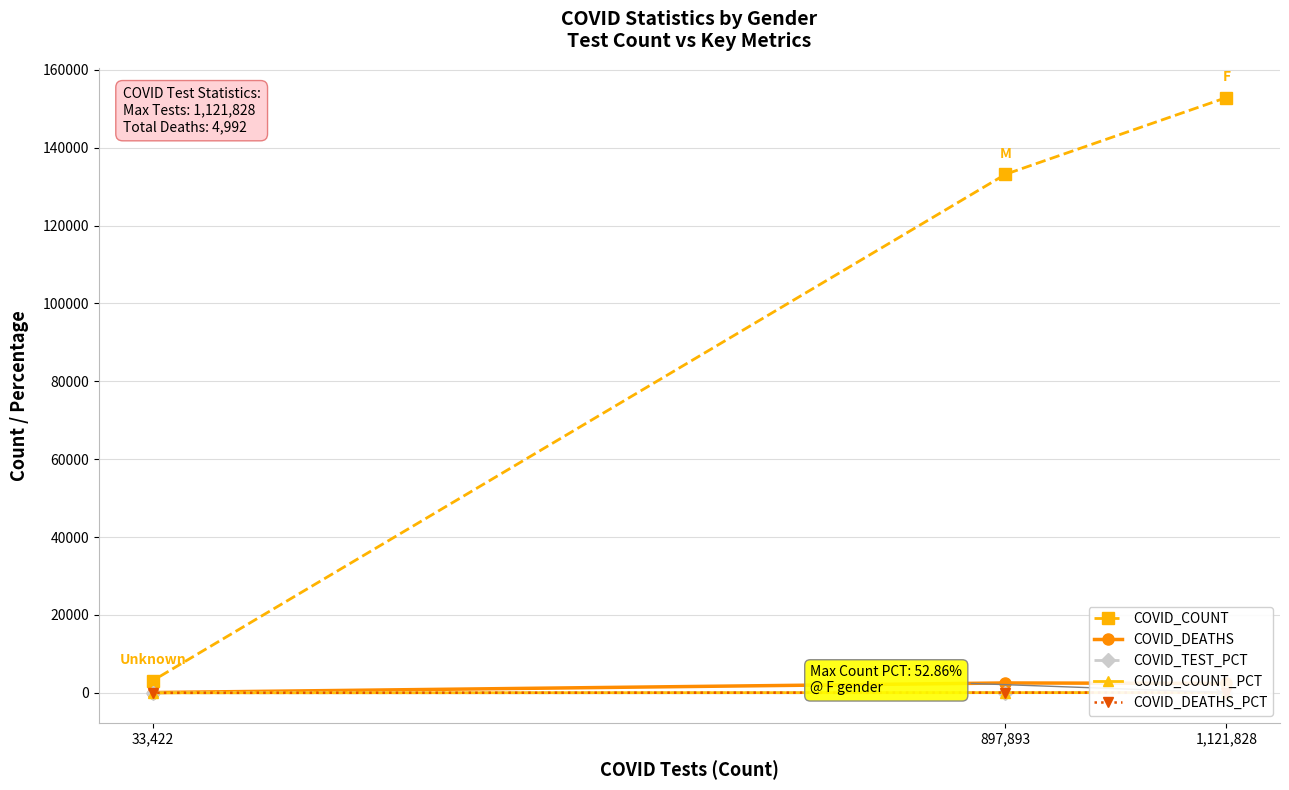

At which label does COVID_TEST_PCT first exceed 43?

1,121,828